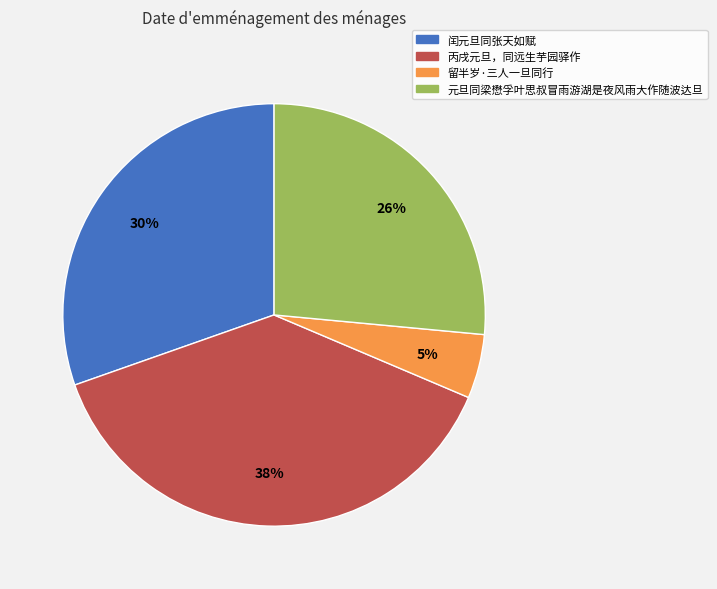

Rank the categories by value from lowest to highest.

留半岁·三人一旦同行, 元旦同梁懋孚叶思叔冒雨游湖是夜风雨大作随波达旦, 闰元旦同张天如赋, 丙戌元旦，同远生芋园驿作